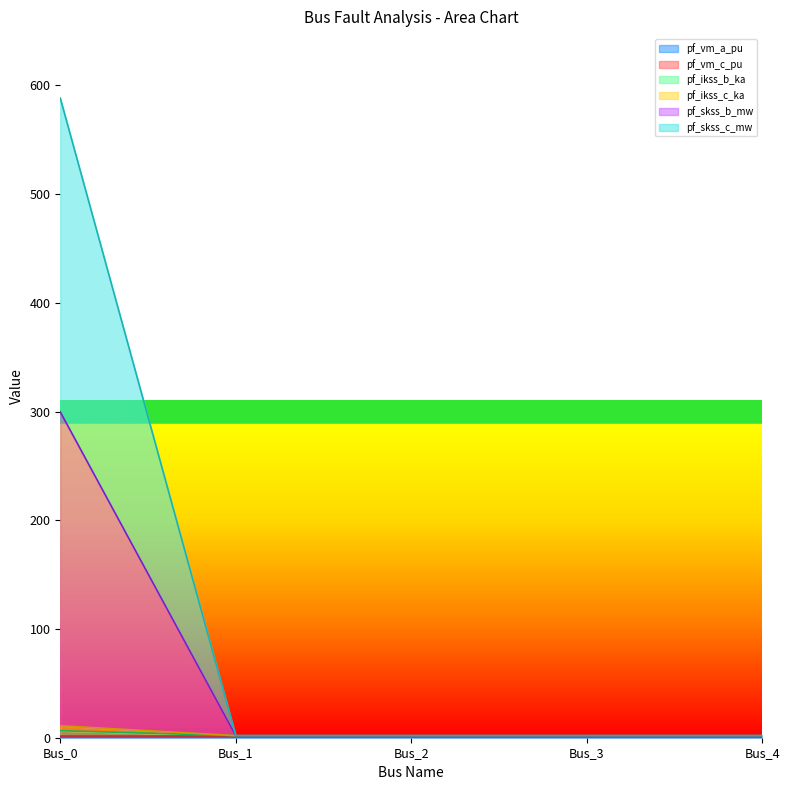

Which series changed the most between Bus_3 and Bus_4?

pf_ikss_b_ka